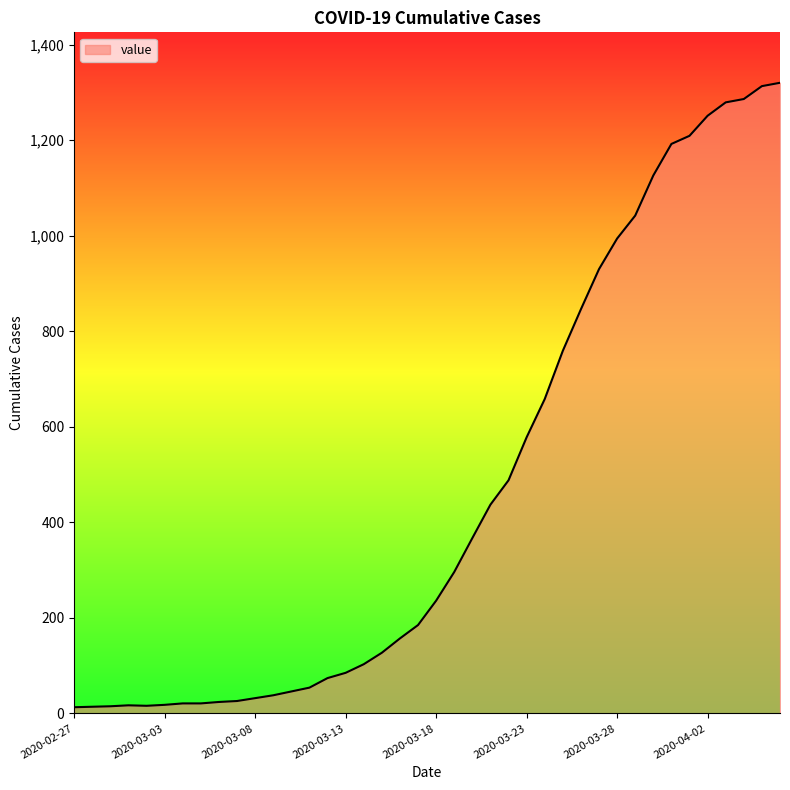

What is the difference between the maximum and minimum values?

1307